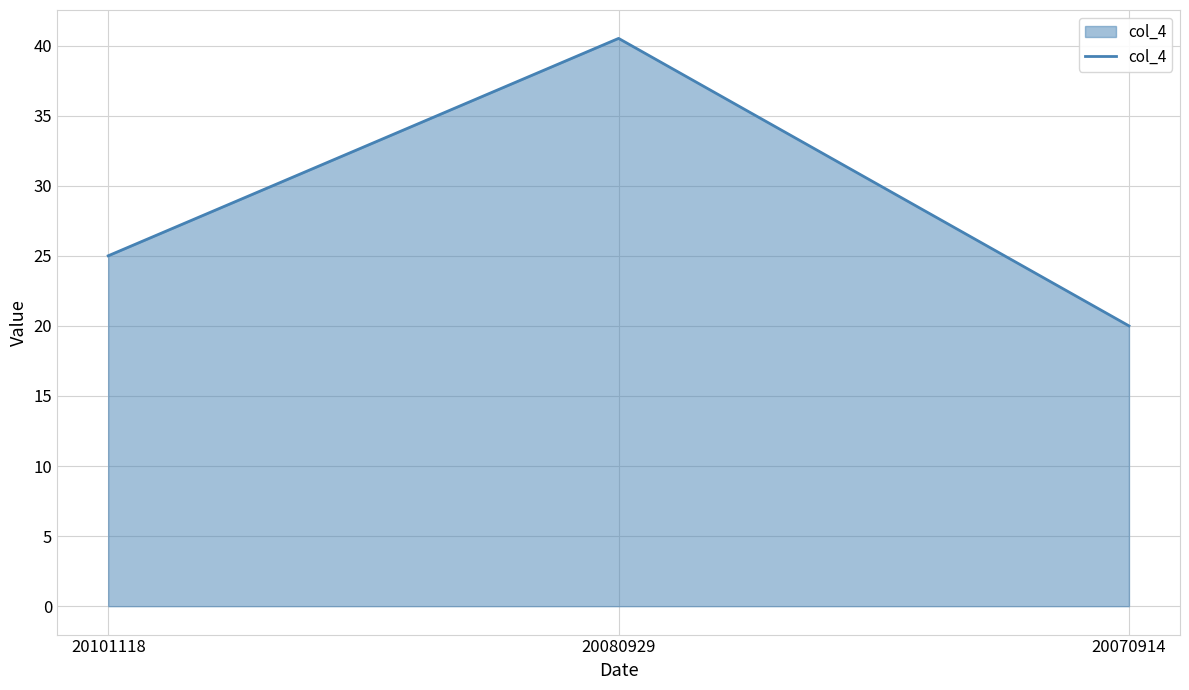

What is the difference between the values at 20101118 and 20080929?

15.5